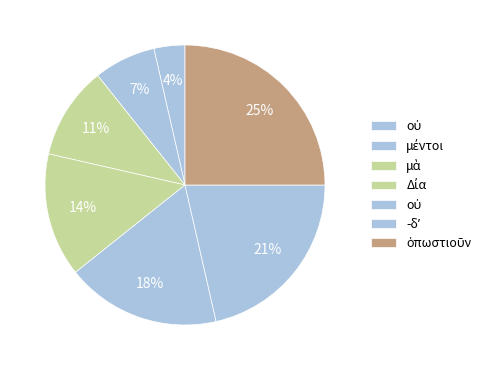

What is the smallest slice in the pie chart?

οὐ